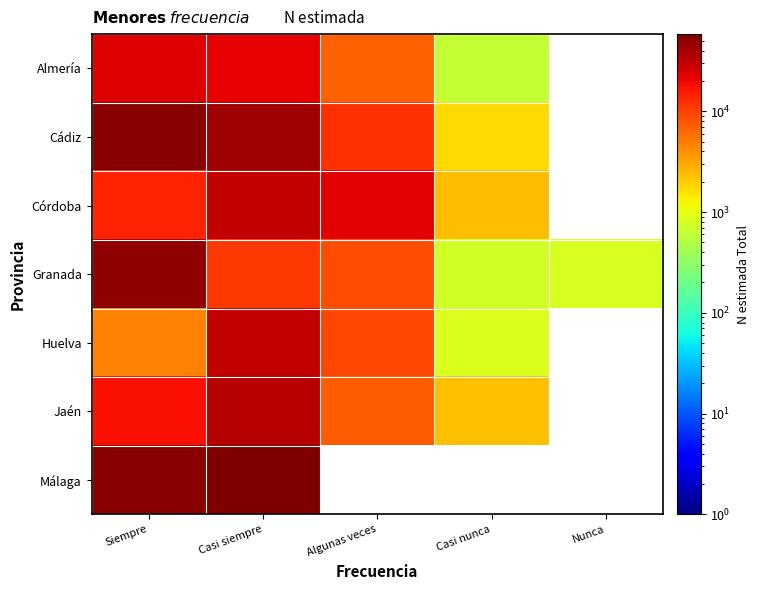

The value of Córdoba at Casi nunca is 3349.6. True or false?

False